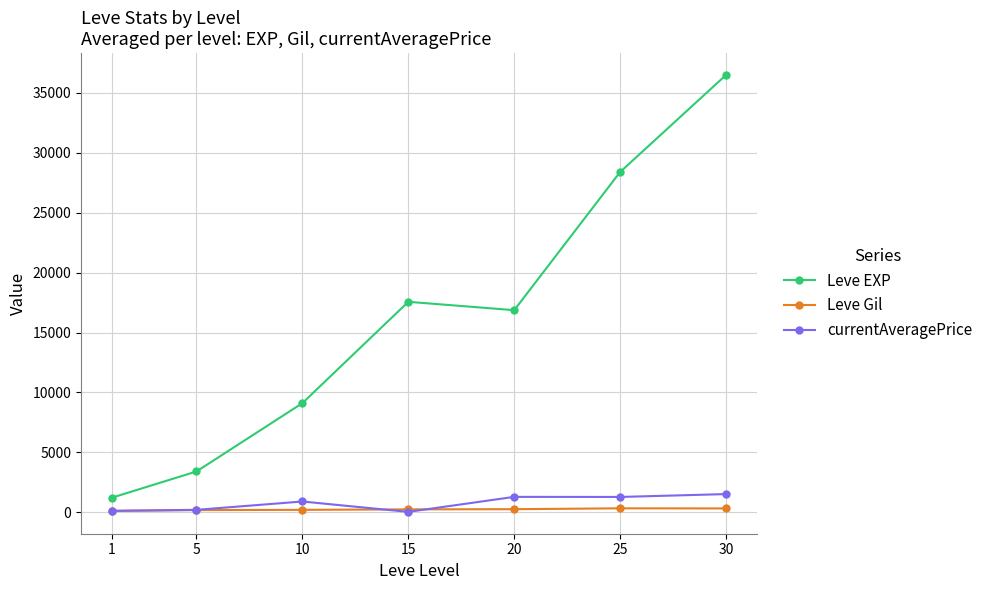

In currentAveragePrice, how many points are lower than both neighbors (excluding endpoints)?

2